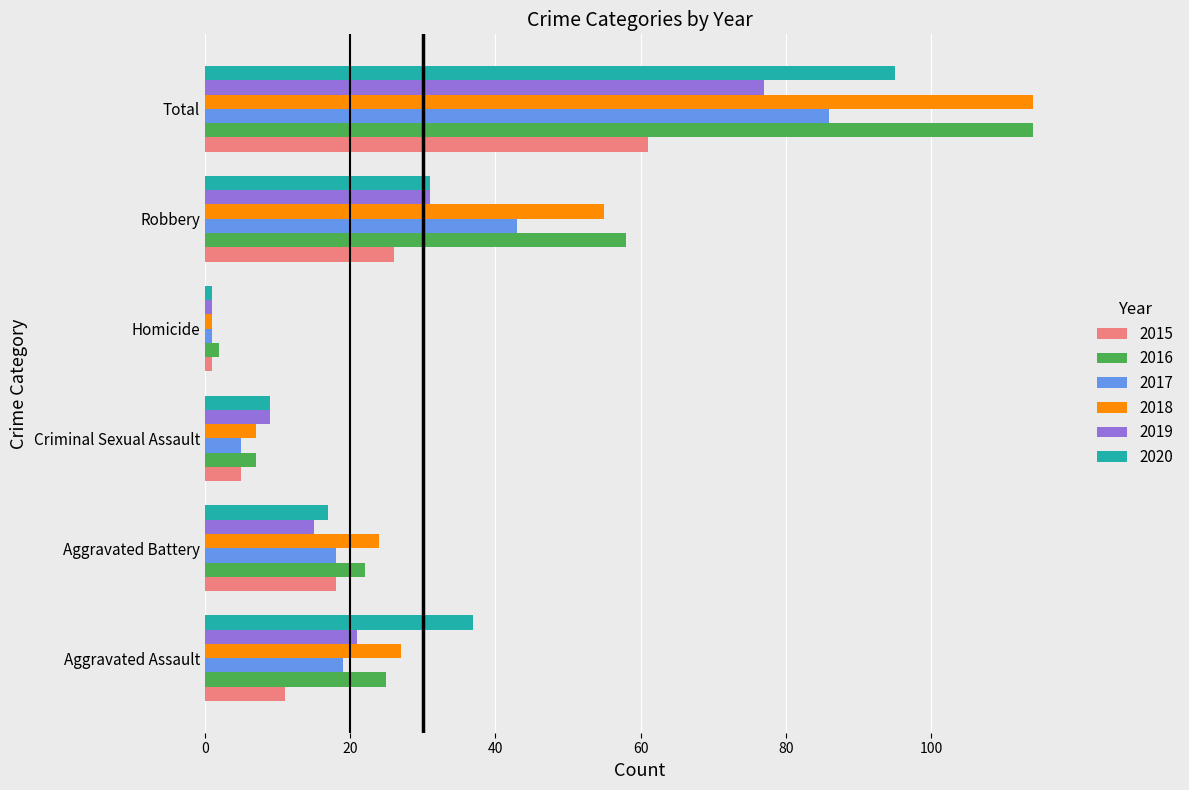

What is the spread (max minus min) of values at Aggravated Assault?

26